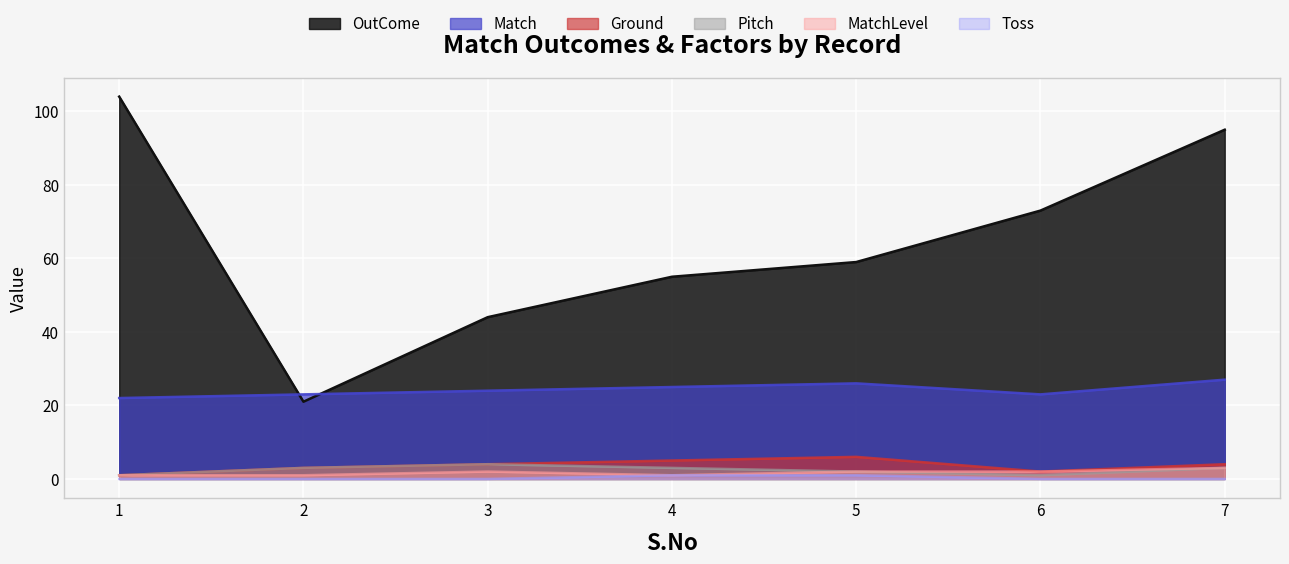

Reading left to right, transcribe all the data shown in this chart.

OutCome: 104	21	44	55	59	73	95
Match: 22	23	24	25	26	23	27
Ground: 1	3	4	5	6	2	4
Pitch: 1	3	4	3	2	1	3
MatchLevel: 1	1	2	1	2	2	3
Toss: 0	0	0	1	1	0	0